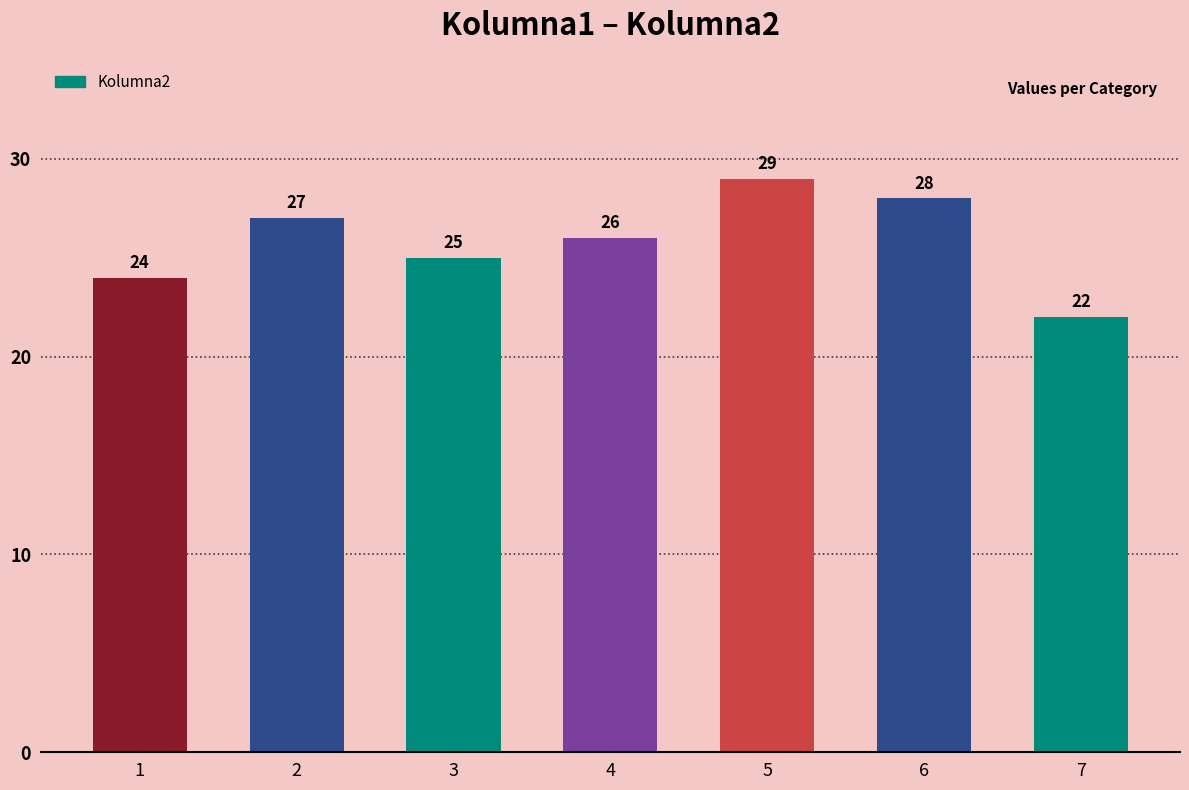

At which label is the value closest to 25?

3